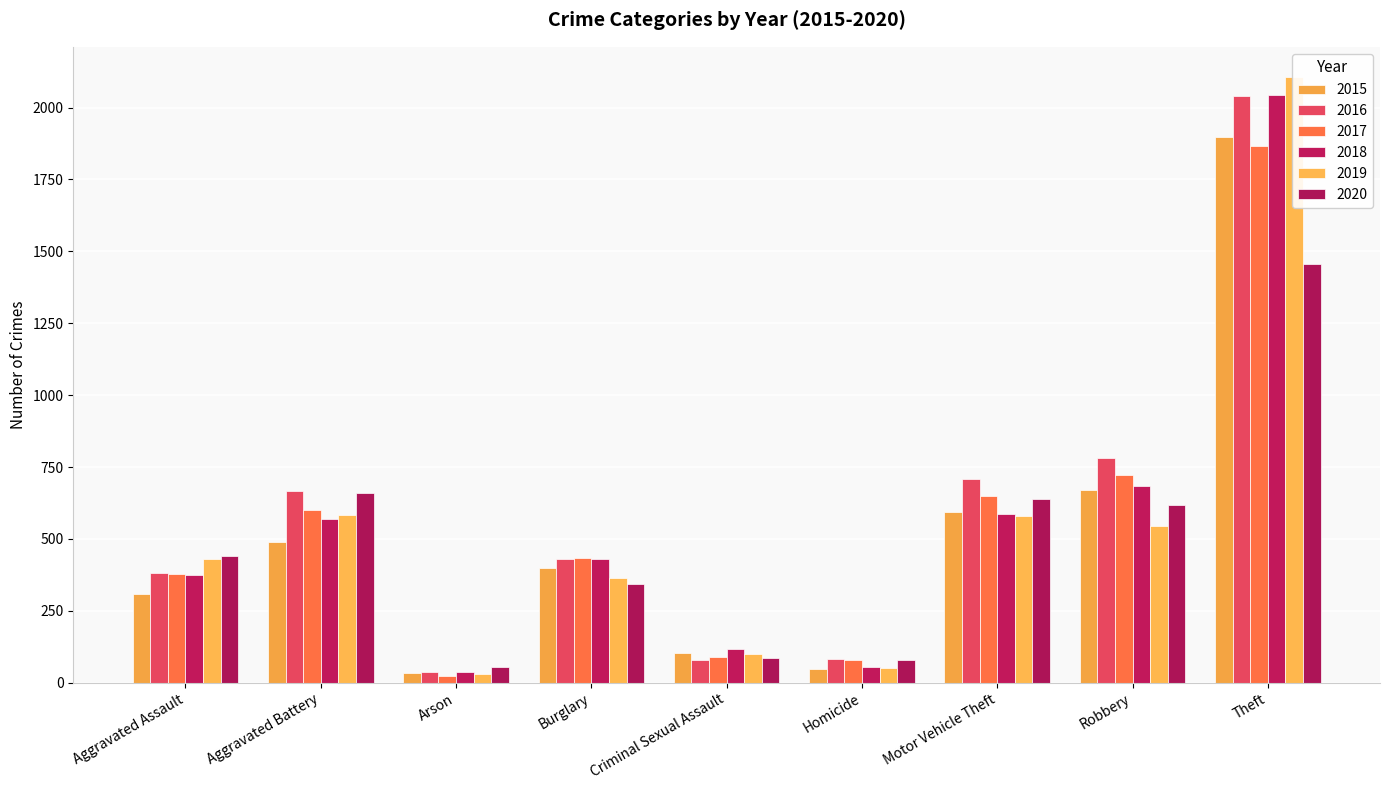

At which category does the chart reach its peak across all series?

Theft